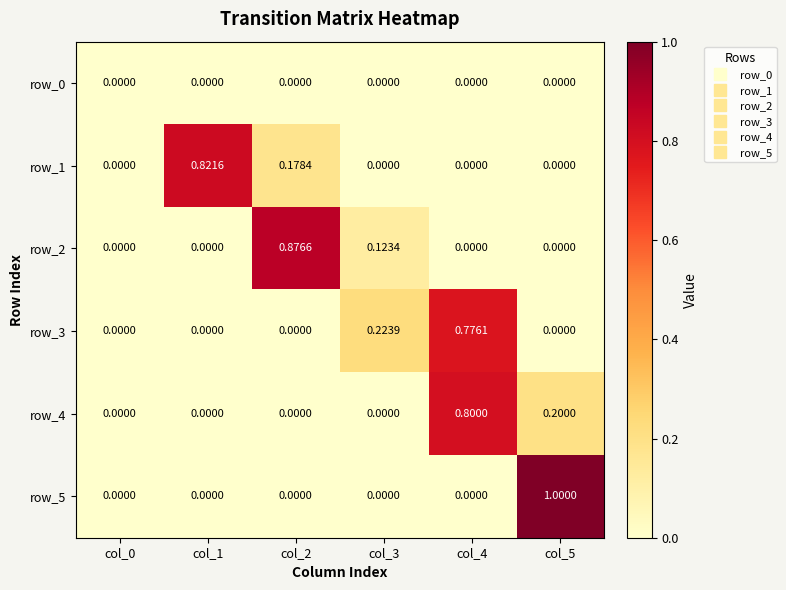

True or false: row_5 has a value of -0.6 at col_3.

False